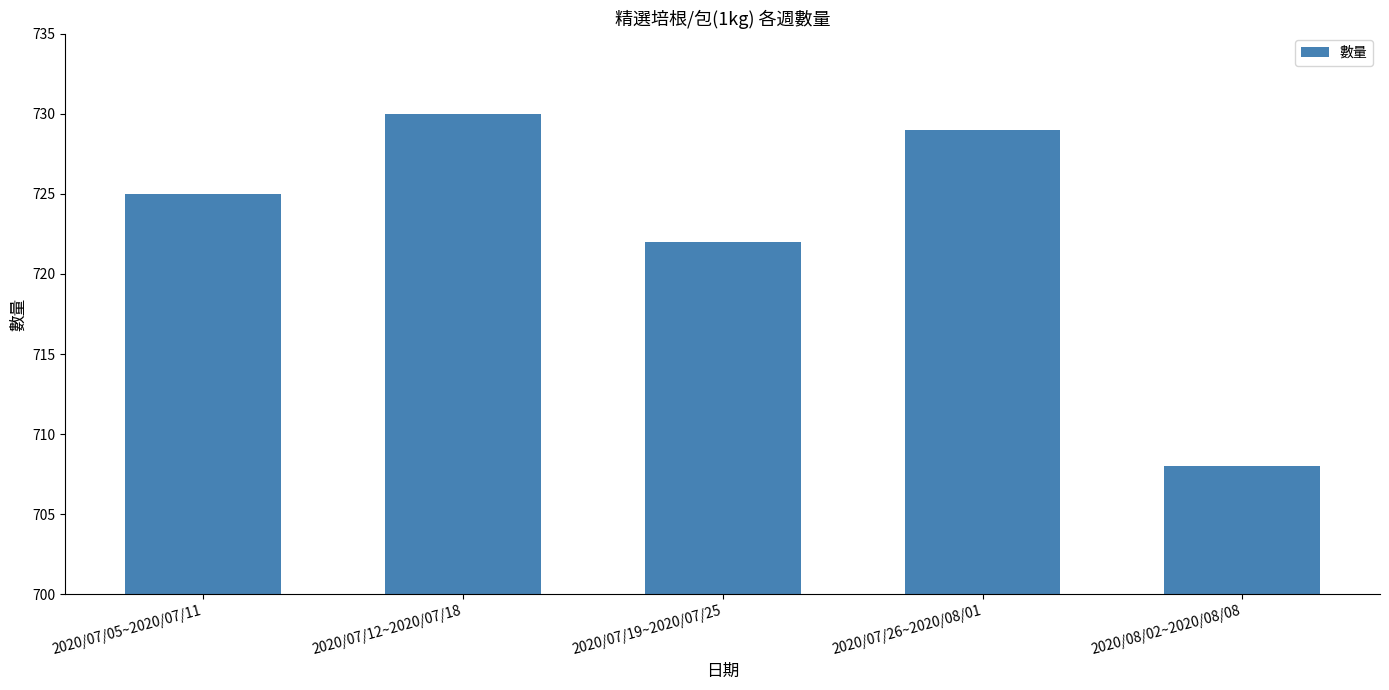

What is the average value?

723